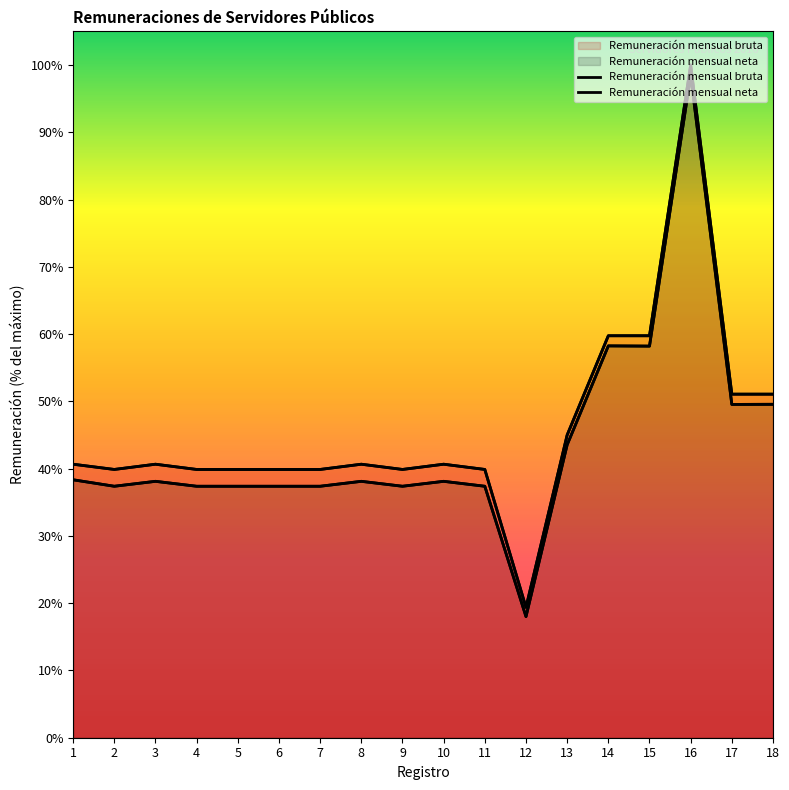

Where is the first local minimum for Remuneración mensual bruta?

2